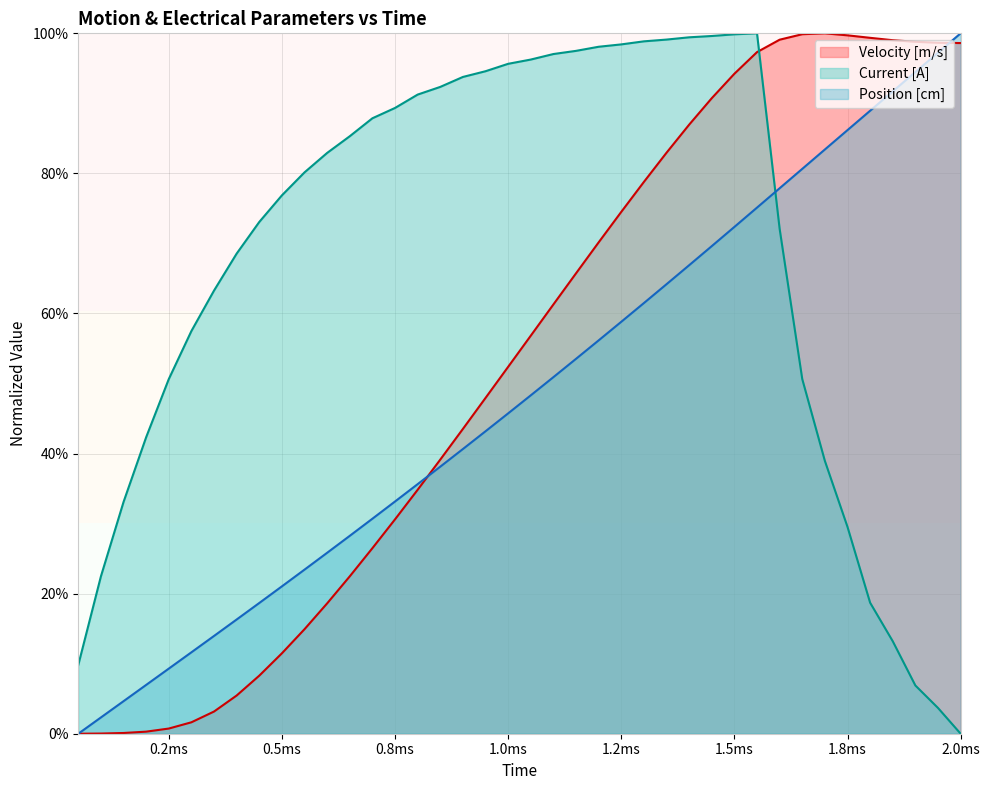

List the series in order of their overall mean, highest first.

Current [A], Velocity [m/s], Position [cm]